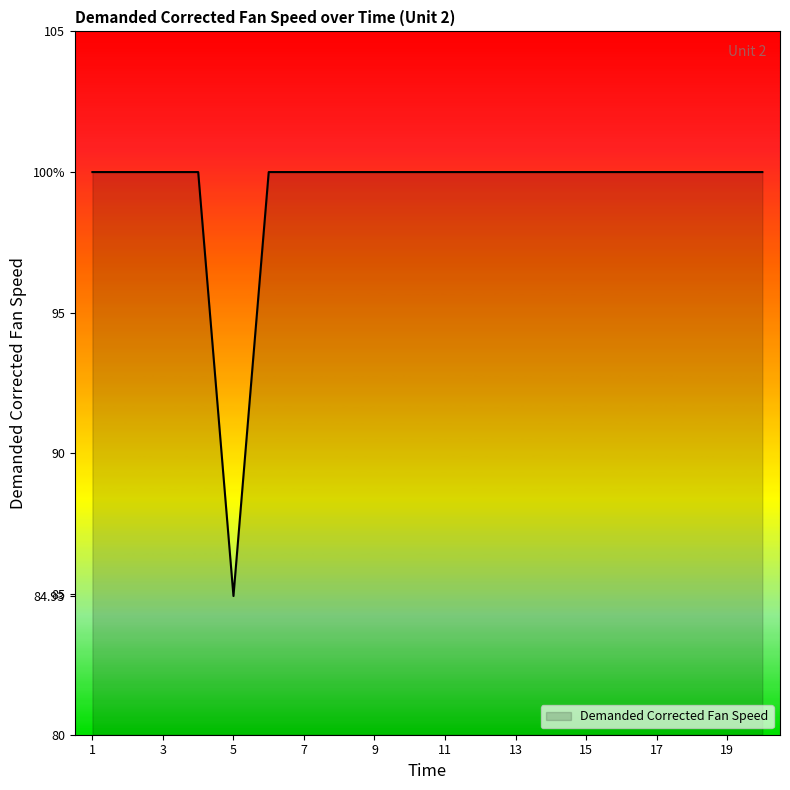

Reading left to right, transcribe all the data shown in this chart.

1=100.0	2=100.0	3=100.0	4=100.0	5=84.9	6=100.0	7=100.0	8=100.0	9=100.0	10=100.0	11=100.0	12=100.0	13=100.0	14=100.0	15=100.0	16=100.0	17=100.0	18=100.0	19=100.0	20=100.0